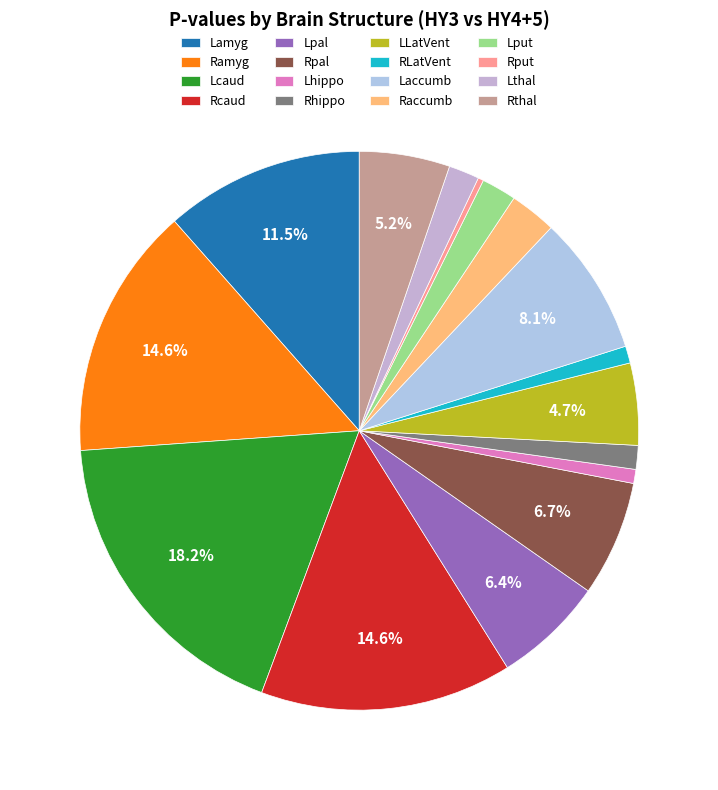

Which slice is the smallest?

Rput